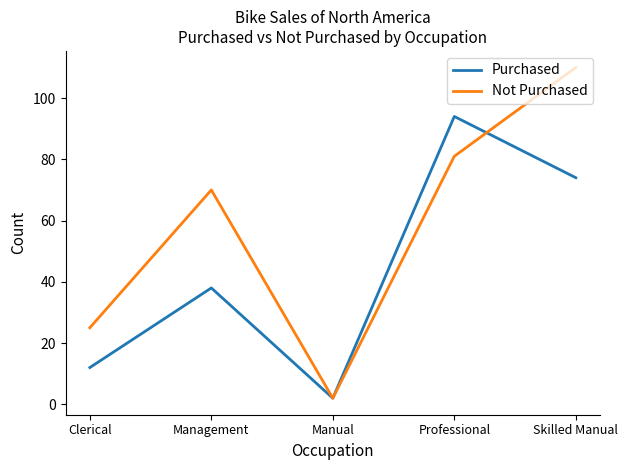

At how many categories does at least one series exceed 48?

3